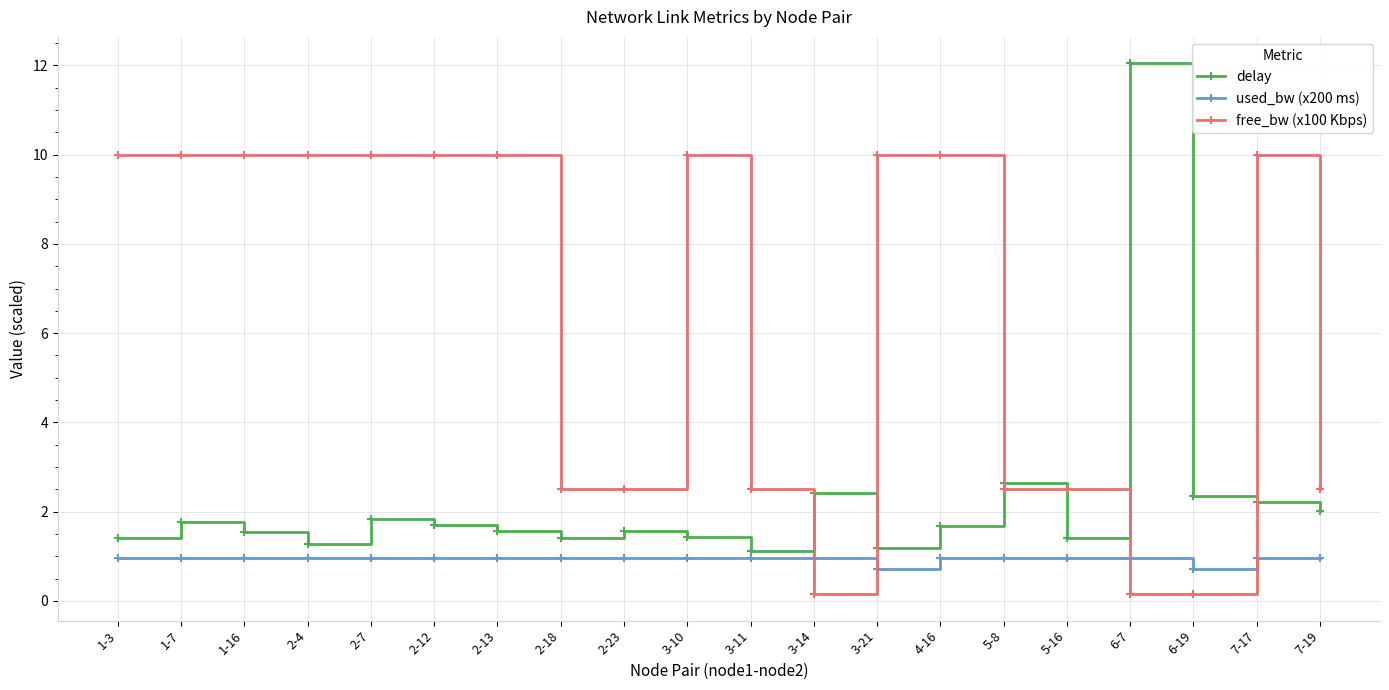

Does the chart display data point markers on the line(s)?

Yes